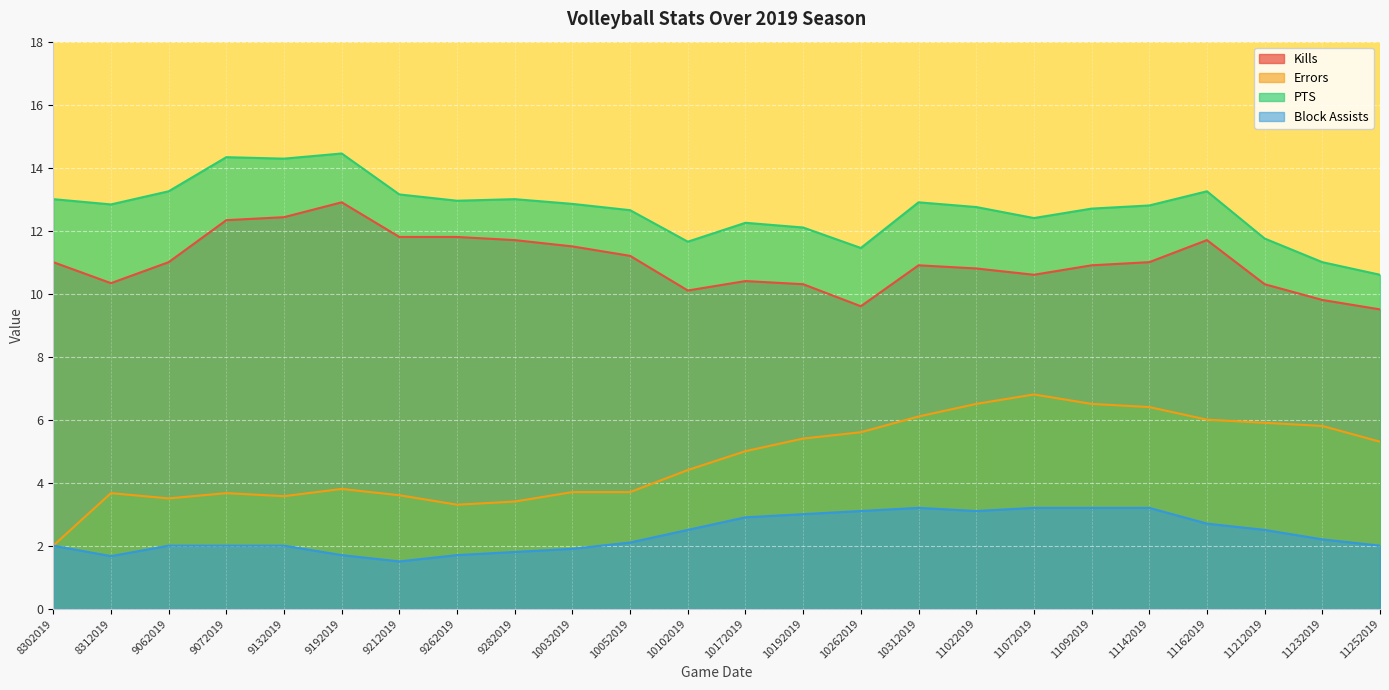

Between 10262019 and 11162019, which series saw the biggest shift?

Kills